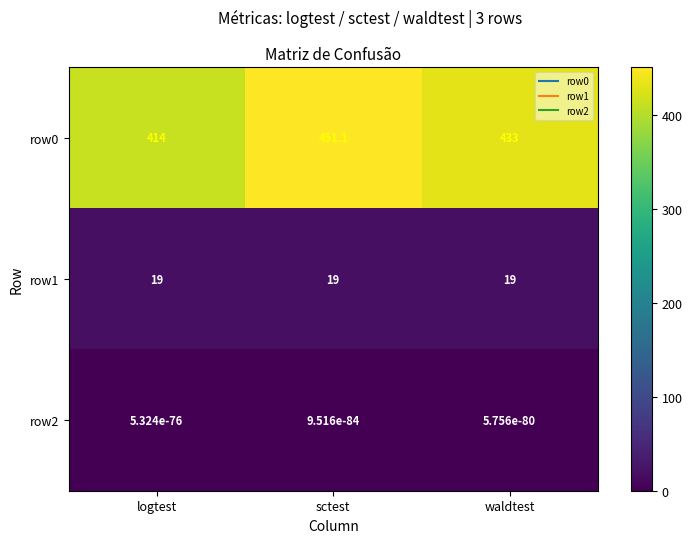

The row0 series shows 123.5 at waldtest. True or false?

False